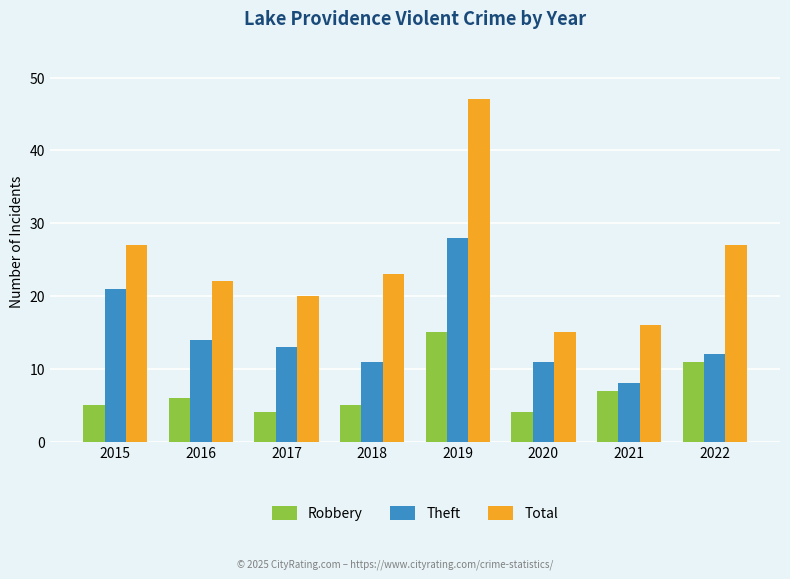

What is the value of the Total bar at the 7th from the left?

16